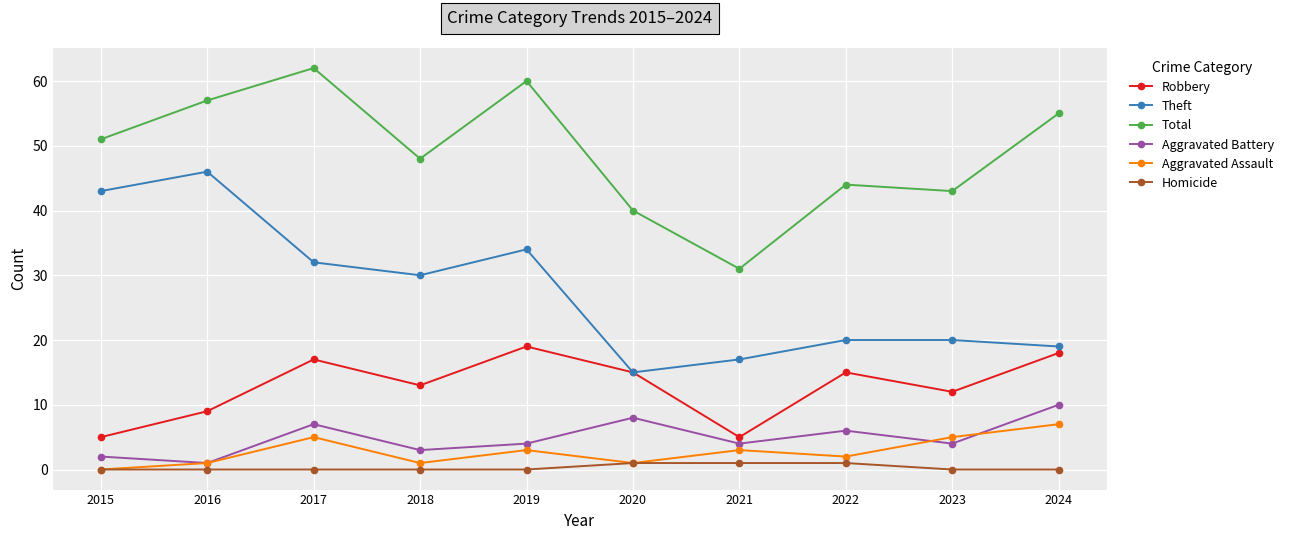

True or false: Total and Aggravated Battery intersect in this chart.

False